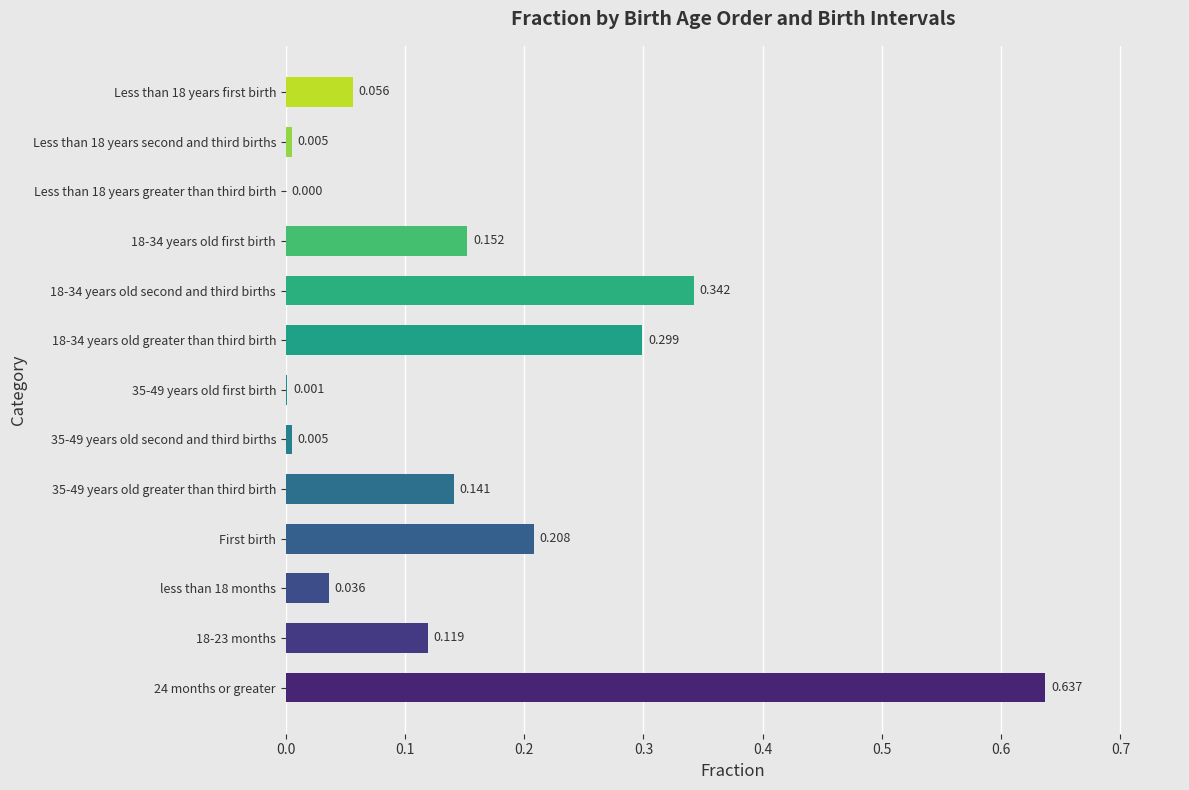

At which label is the value closest to 0?

Less than 18 years greater than third birth